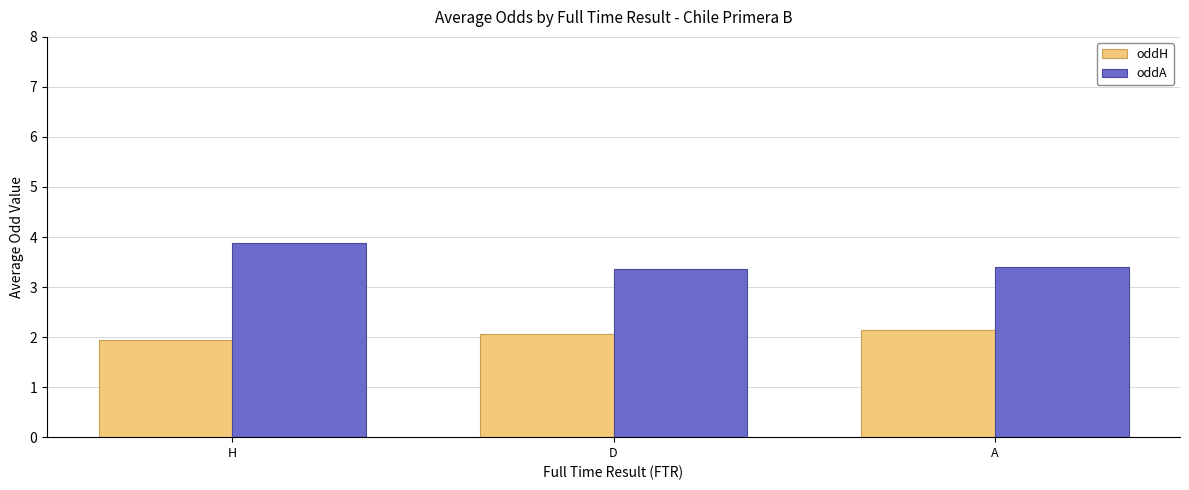

What is the label of the 3rd bar from the right?

H